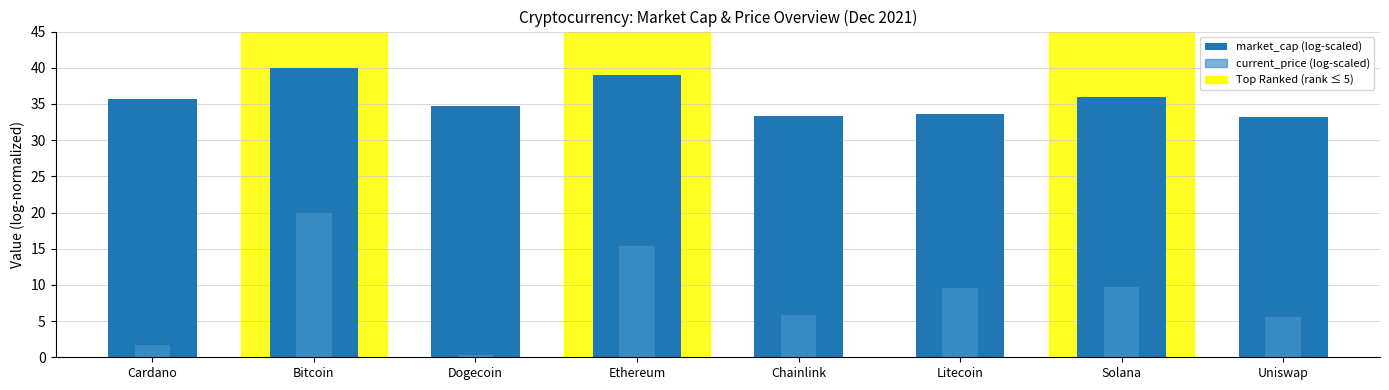

What is the value of the market_cap (log-scaled) bar at the 2nd from the left?

40.0